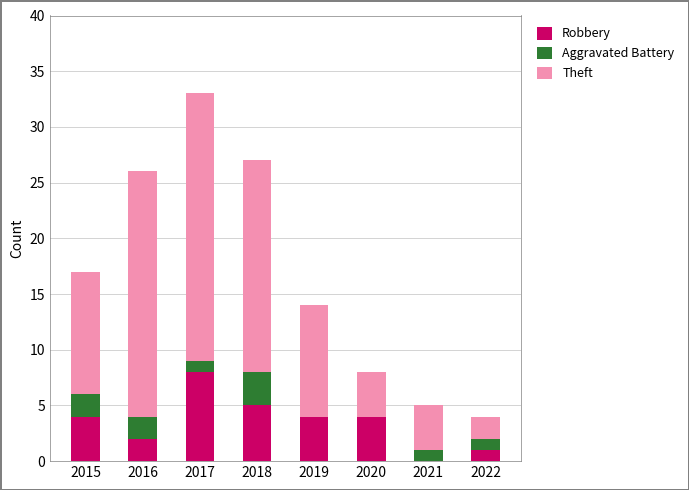

What is the average value of the Robbery series?

4